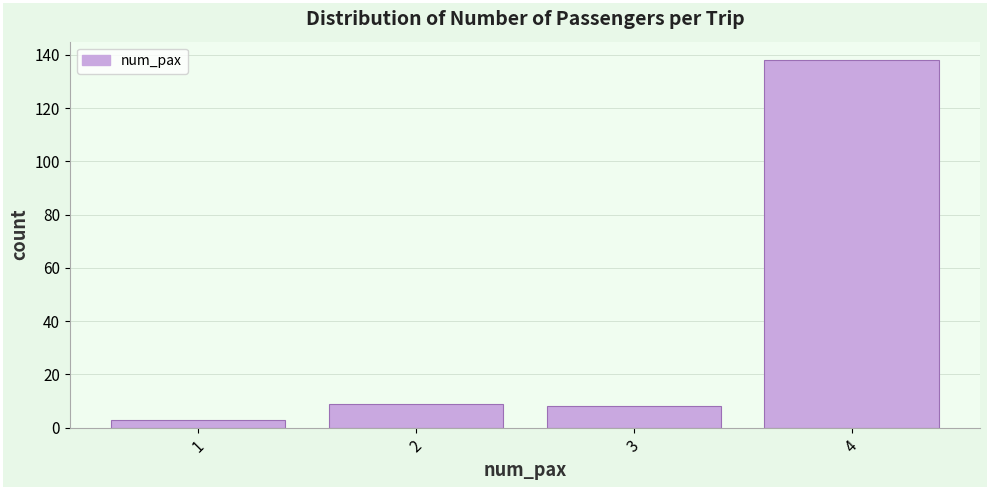

Over which range of the x-axis is the bar tallest?

3.5 to 4.5